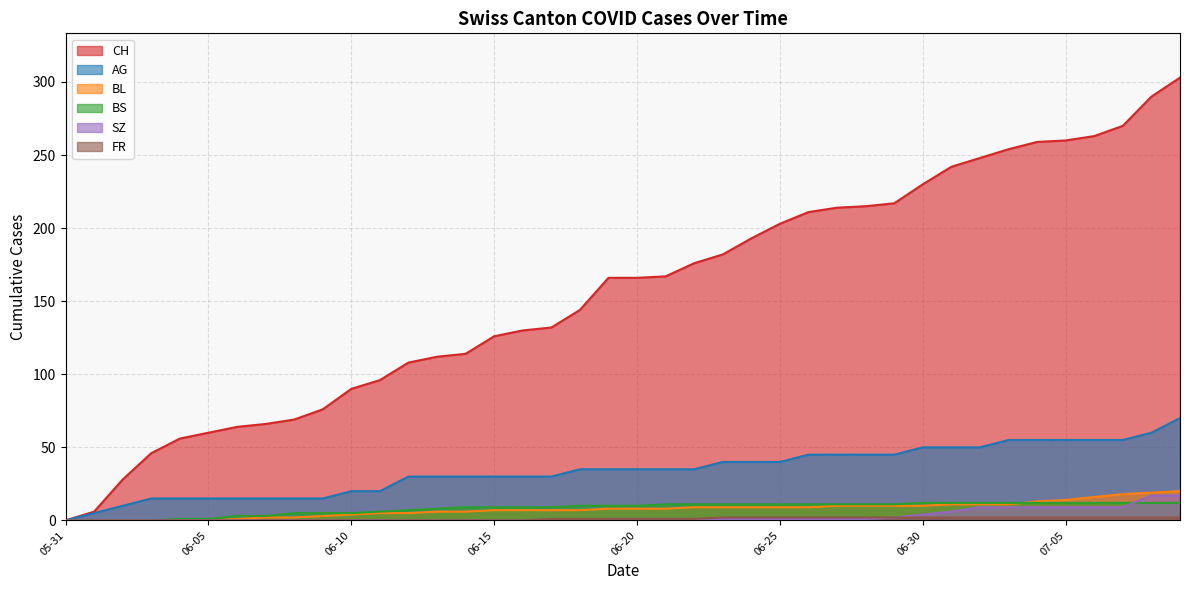

At which label does CH reach its peak?

2020-07-09